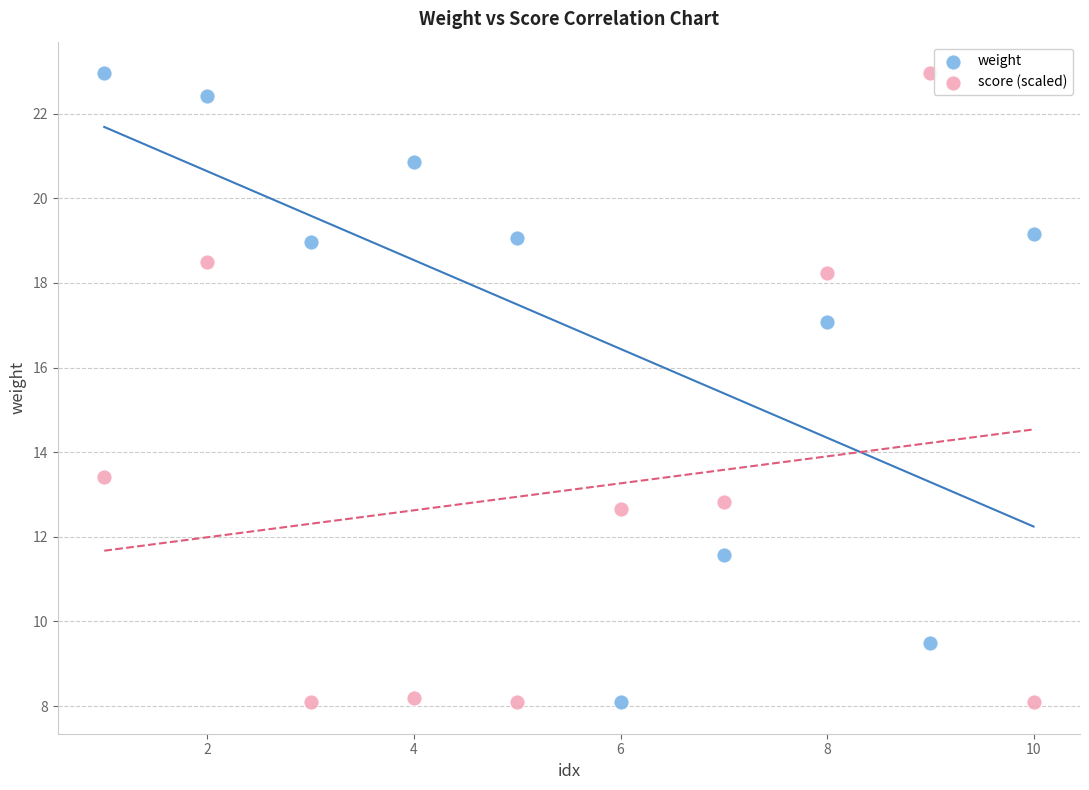

Across all data points, what is the range of X values (max minus min)?

9.0